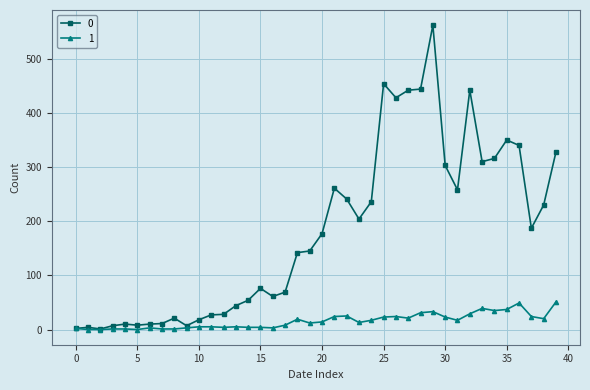

List the series in order of their overall mean, lowest first.

1, 0